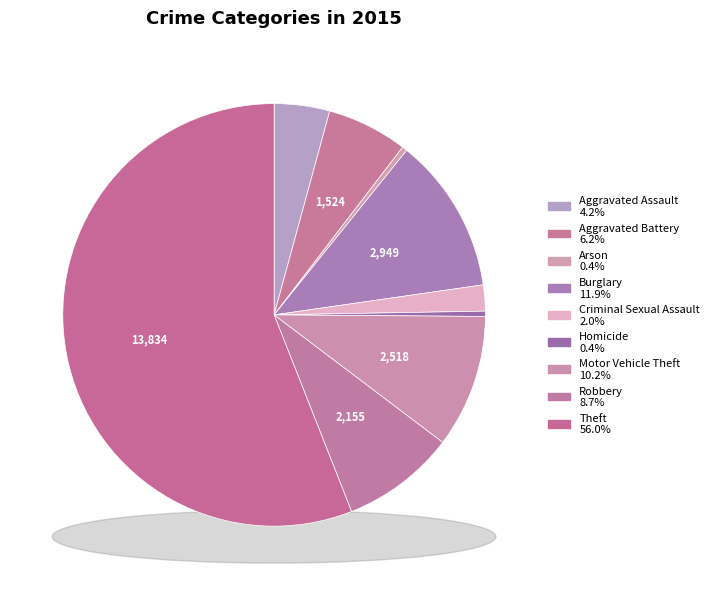

Does any single category account for the majority?

Yes